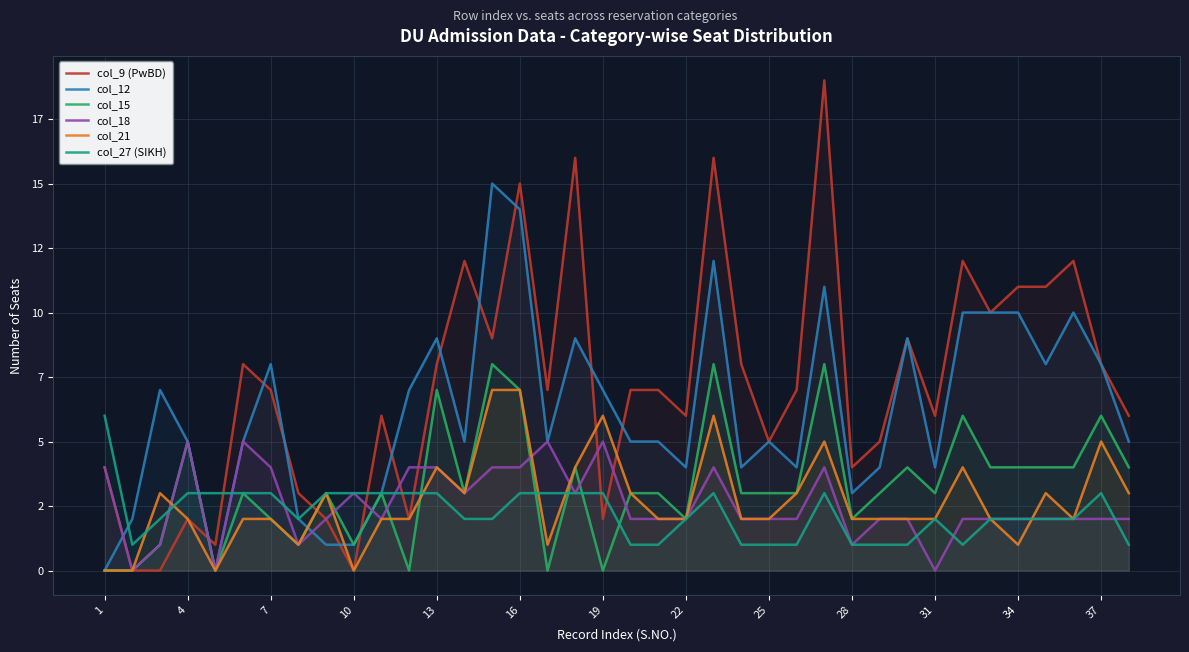

What are all the series names shown in the legend?

col_9 (PwBD), col_12, col_15, col_18, col_21, col_27 (SIKH)